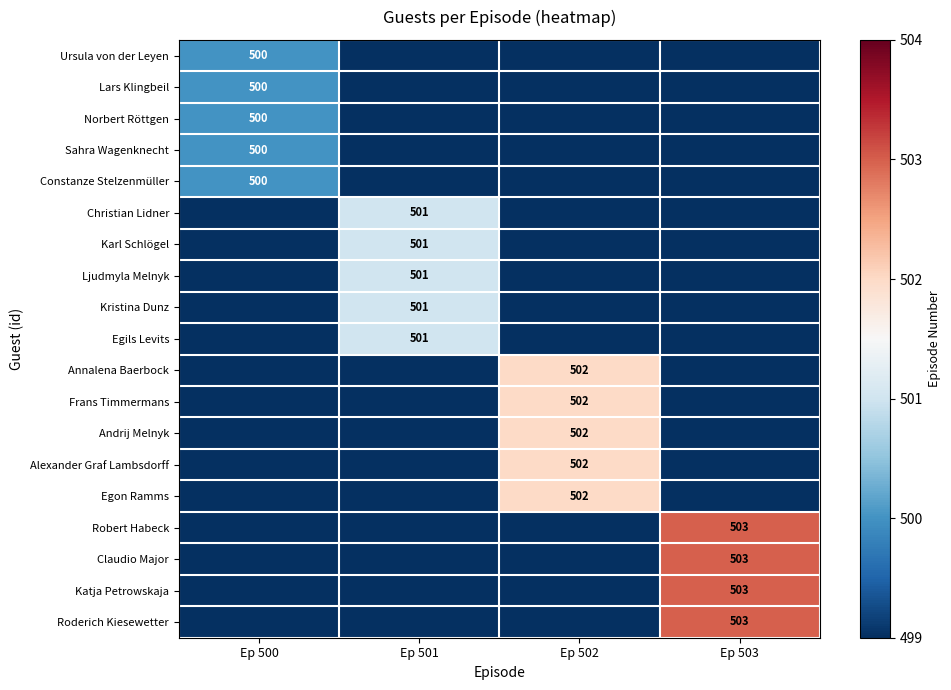

At which category is the sum across all series the highest?

Ep 502